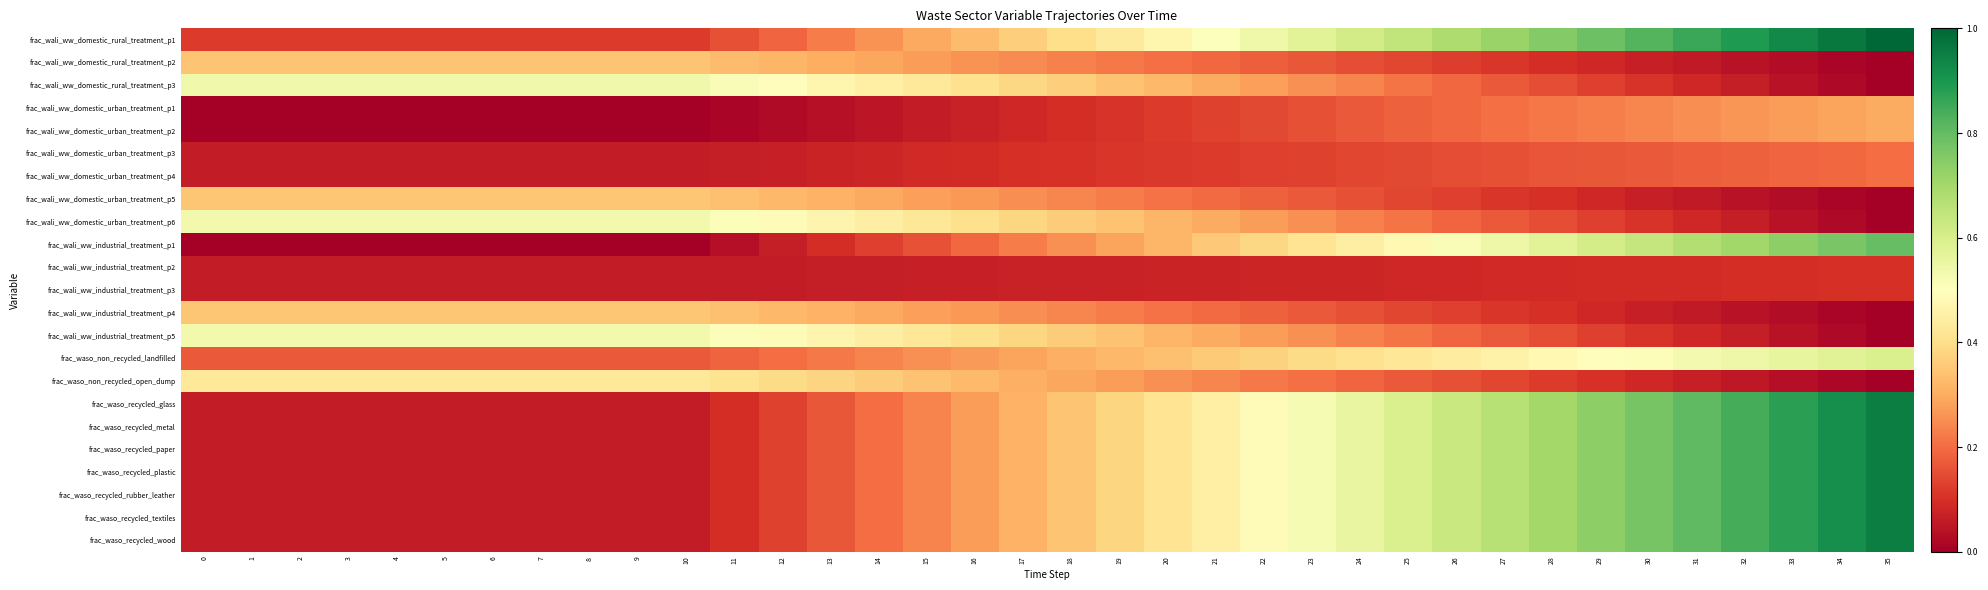

Which category has the lowest value across all series?

35